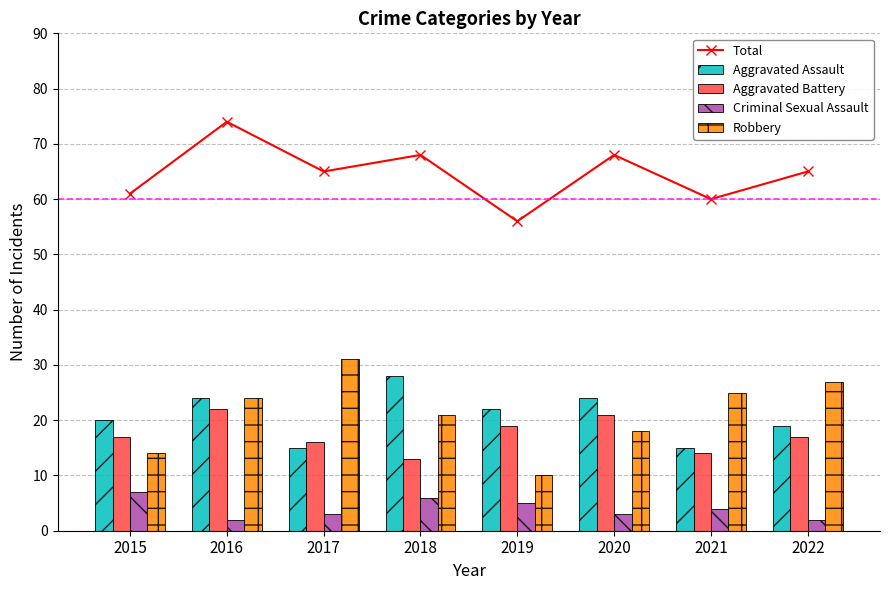

How many groups of bars are there?

8